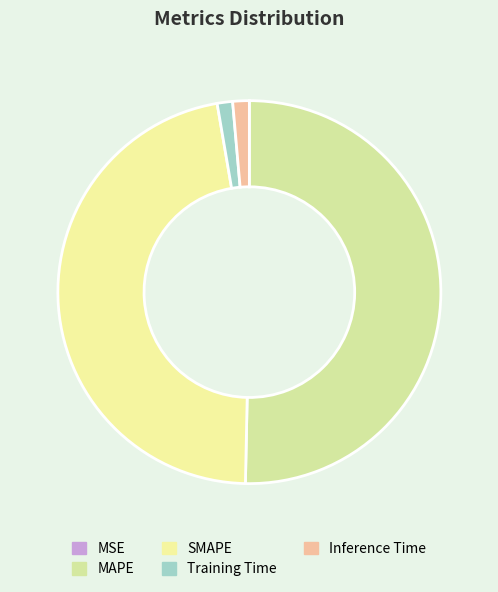

Is there a majority slice in this chart?

Yes